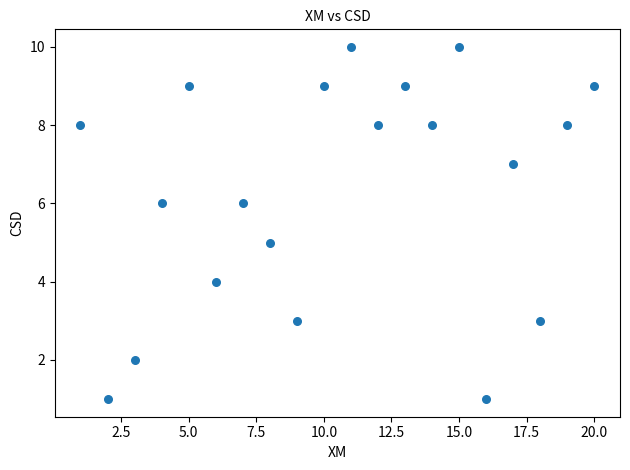

What is the range of X values (max minus min)?

19